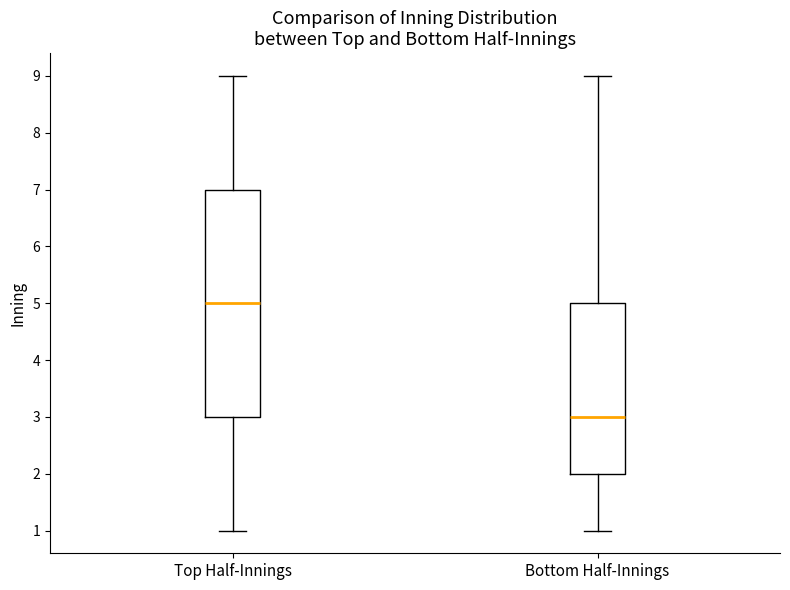

Reading left to right, read every box against the y-axis: the position of its median line, the range the box covers, and the ends of its whiskers. The values are not printed on the chart, so give them approximately, as read against the axis.

Top Half-Innings: median 5, box 3 to 7, whiskers 1 to 9
Bottom Half-Innings: median 3, box 2 to 5, whiskers 1 to 9